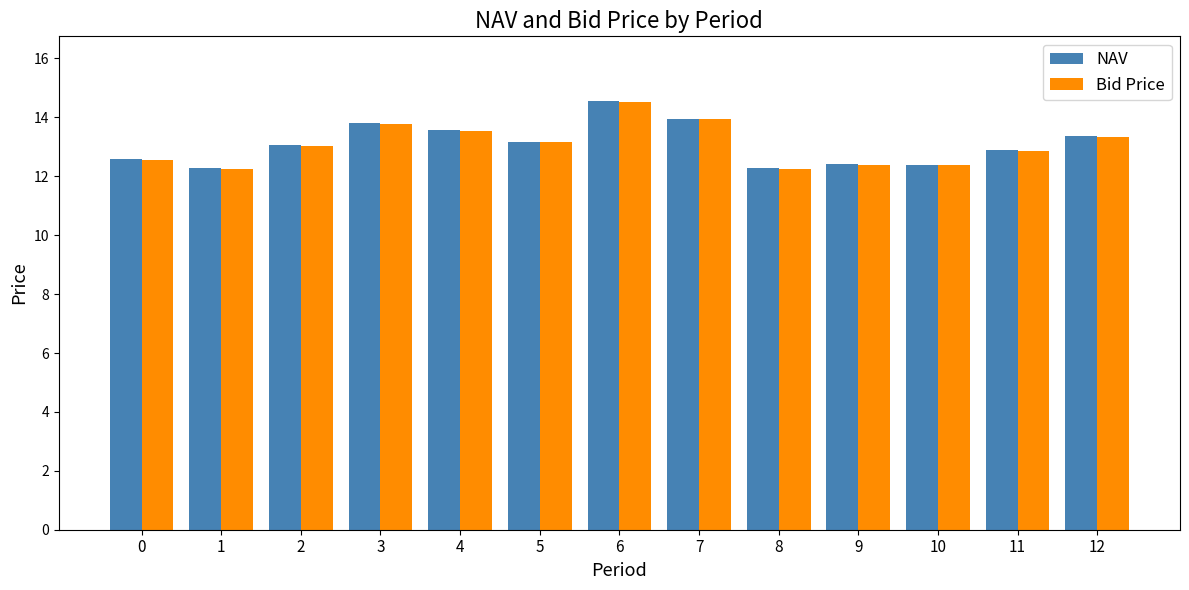

Which series changed the most between 5 and 10?

NAV